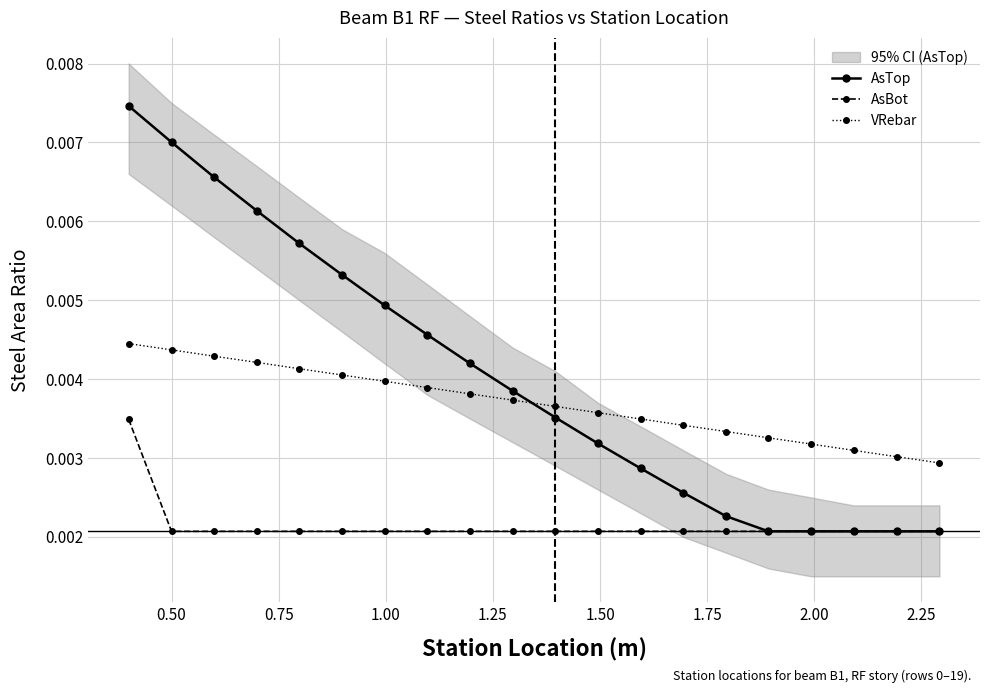

True or false: AsBot and VRebar cross at least once.

False